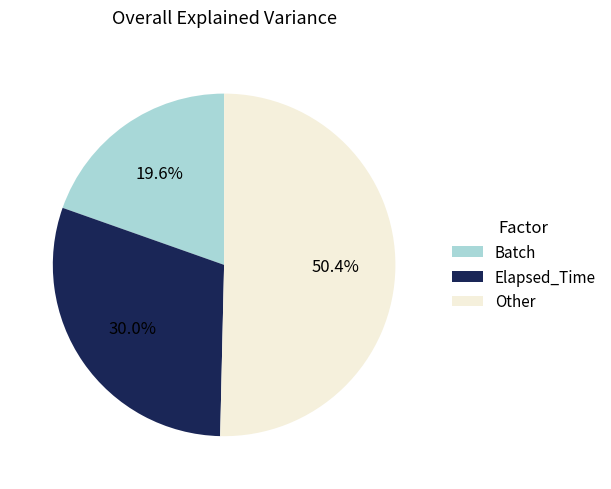

How many slices are in this pie chart?

3